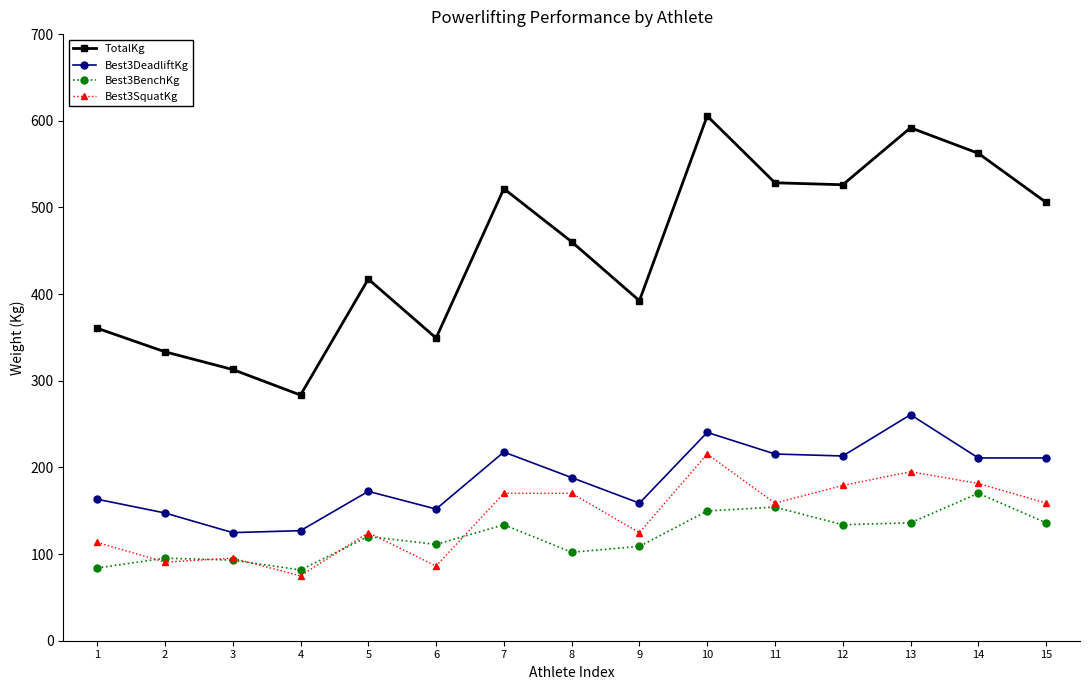

What is the smallest value displayed?

74.8